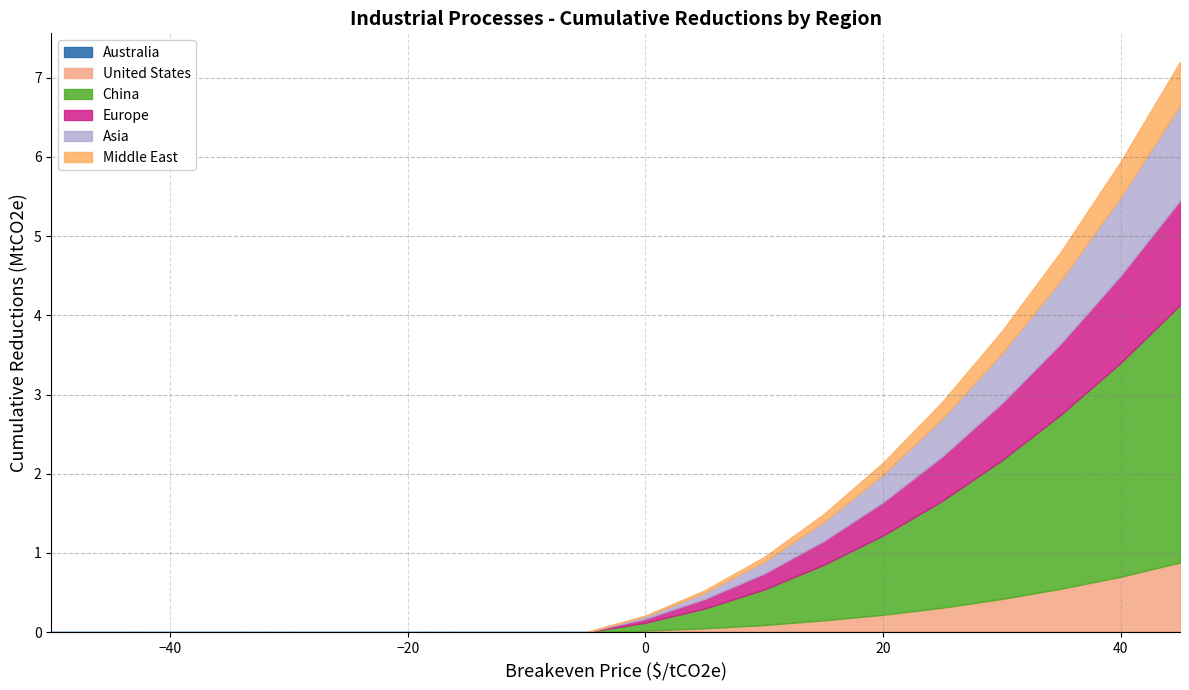

What are all the series names shown in the legend?

Australia, United States, China, Europe, Asia, Middle East